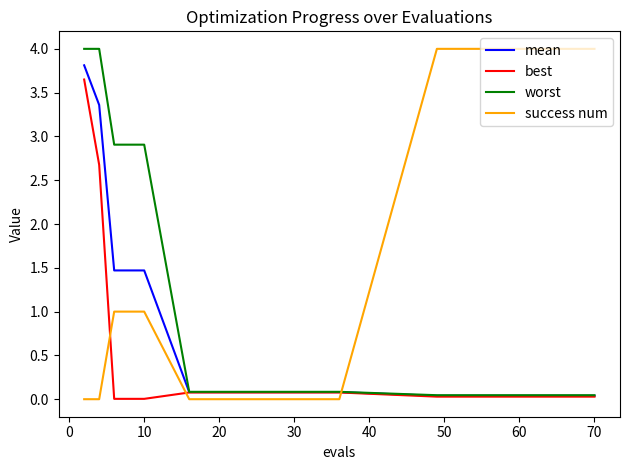

What is the difference between the maximum and second lowest values in the worst series?

4.0